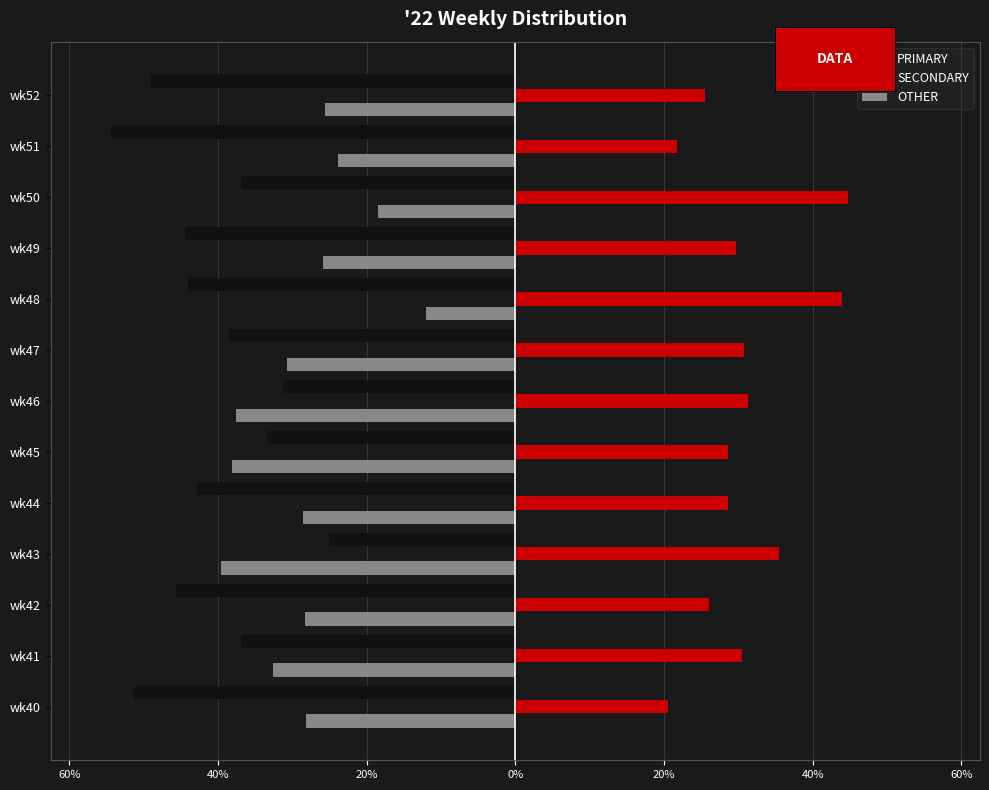

What is the difference between the maximum and second lowest values in the SECONDARY series?

23.0